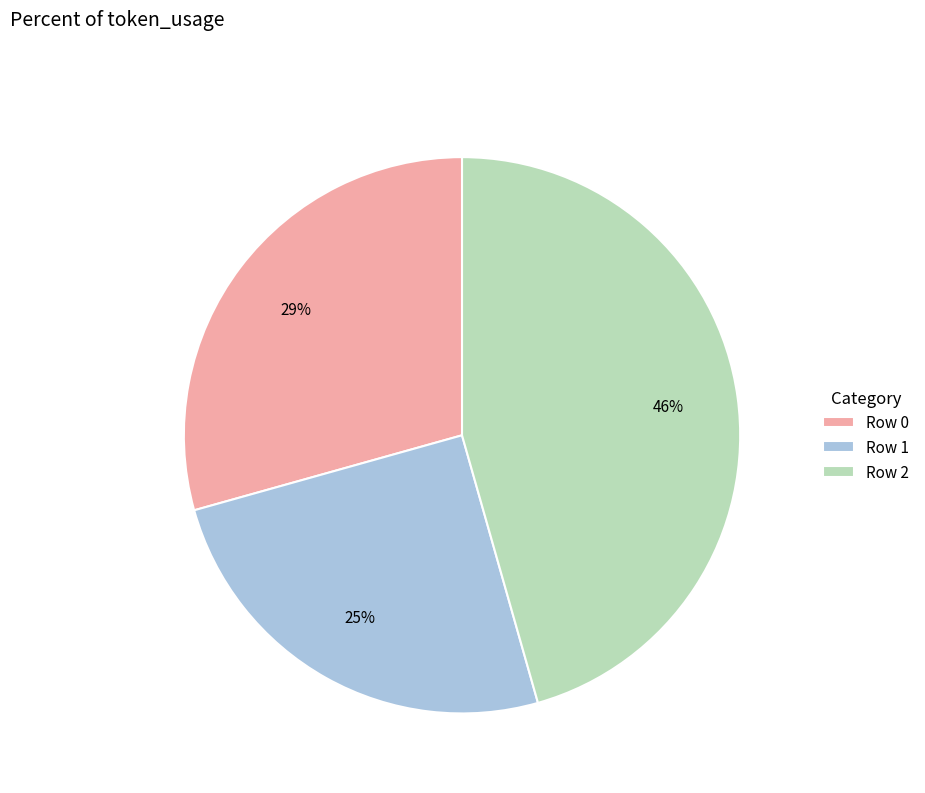

What percentage is the Row 2 slice, to the nearest percent?

46%